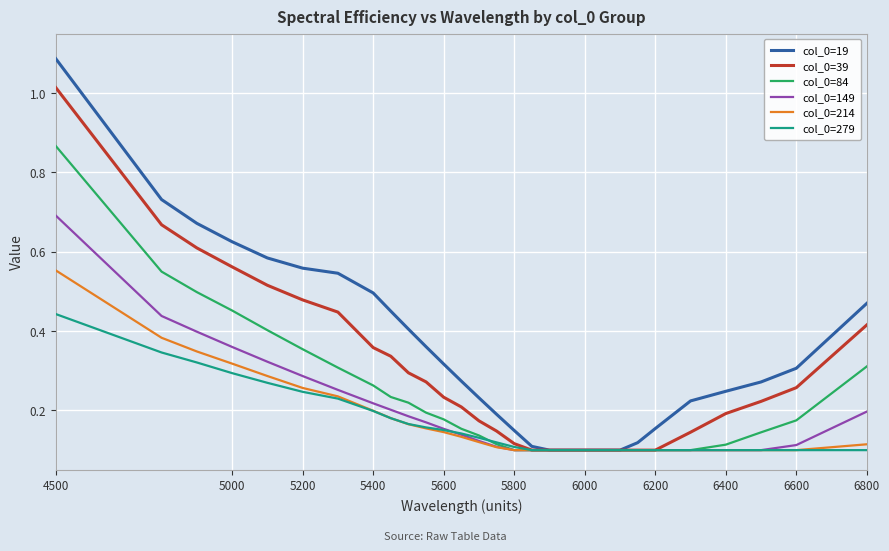

How many lines are shown in the chart?

6